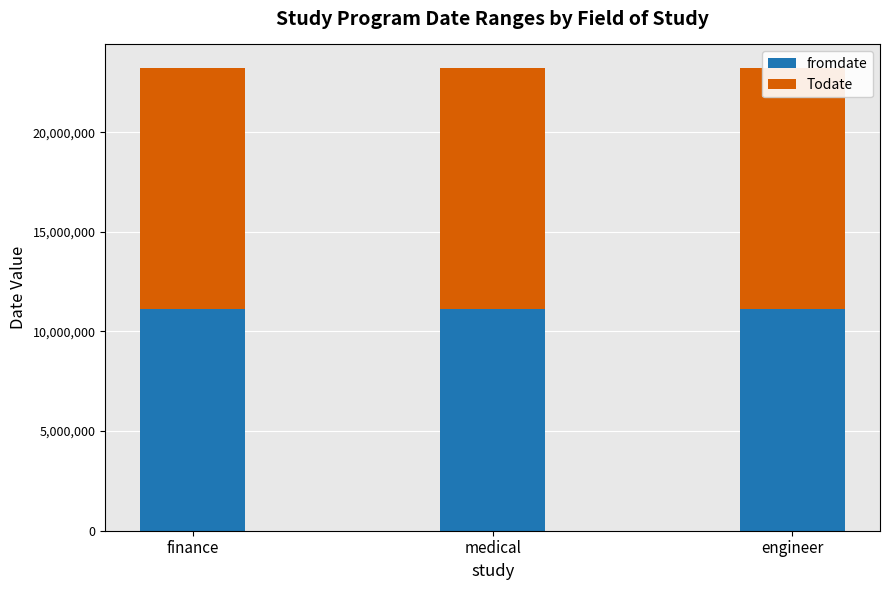

What is the total value across all series at engineer?

23244041